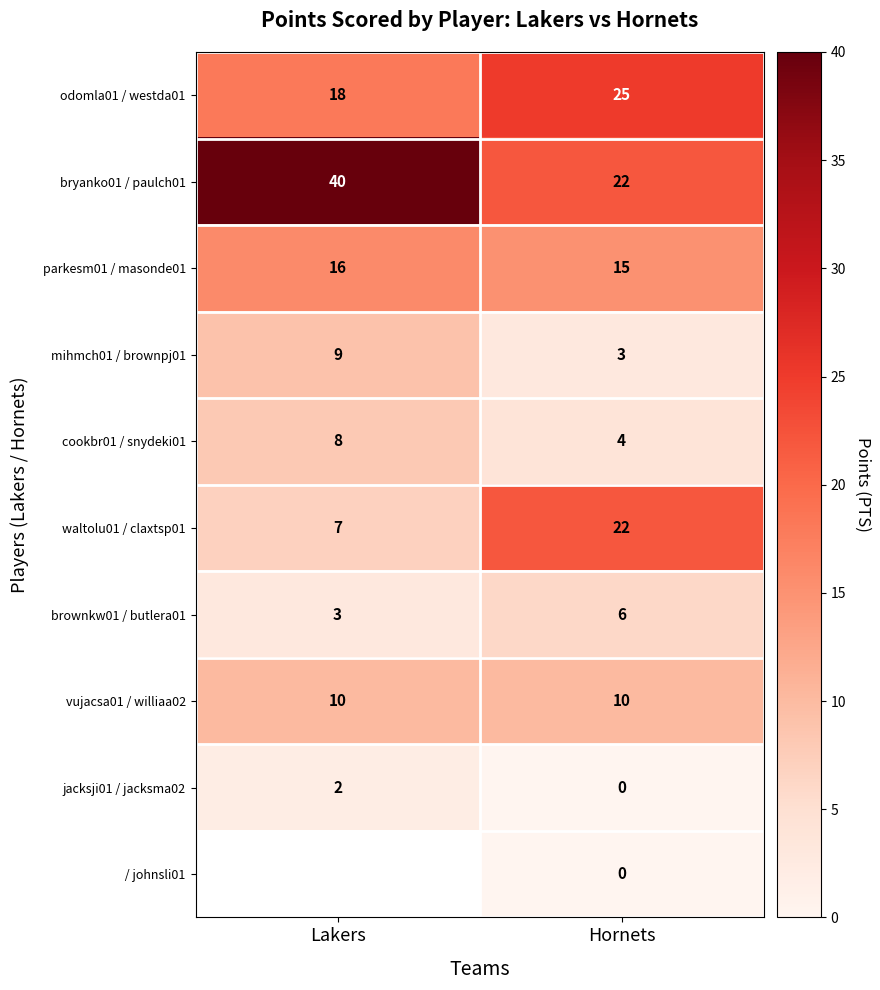

What is the spread (max minus min) of values at Lakers?

38.0